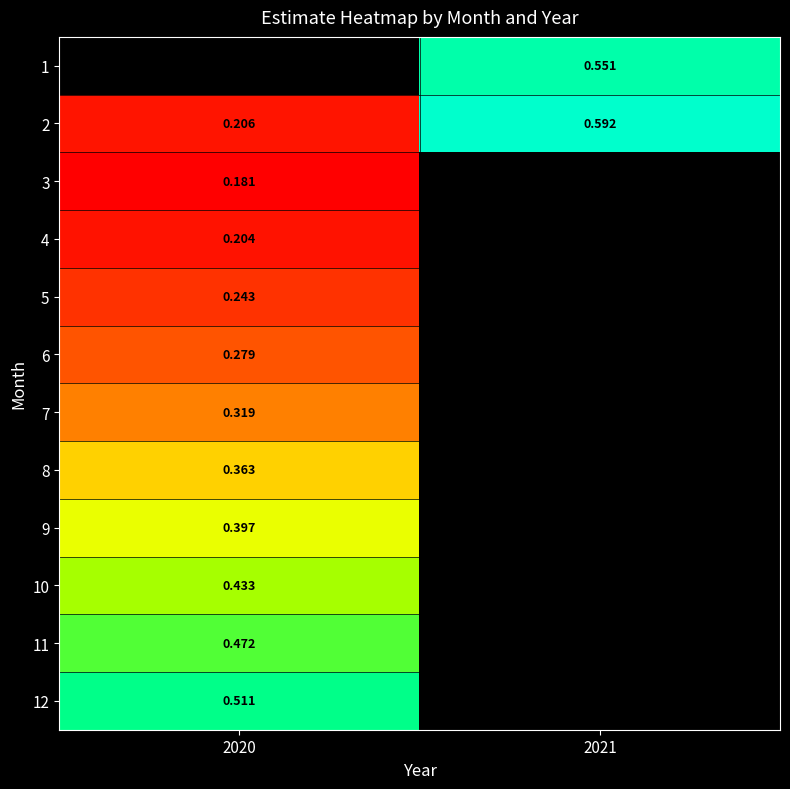

Is the value of 11 at 2020 greater than the value of 6 at 2020?

Yes